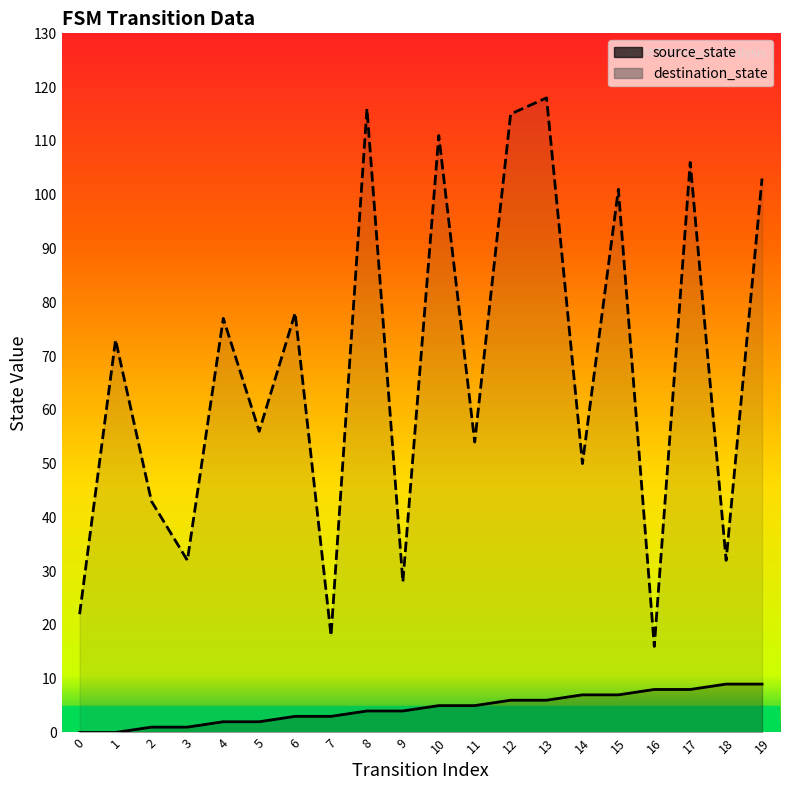

The value of destination_state at 11 is 29. True or false?

False